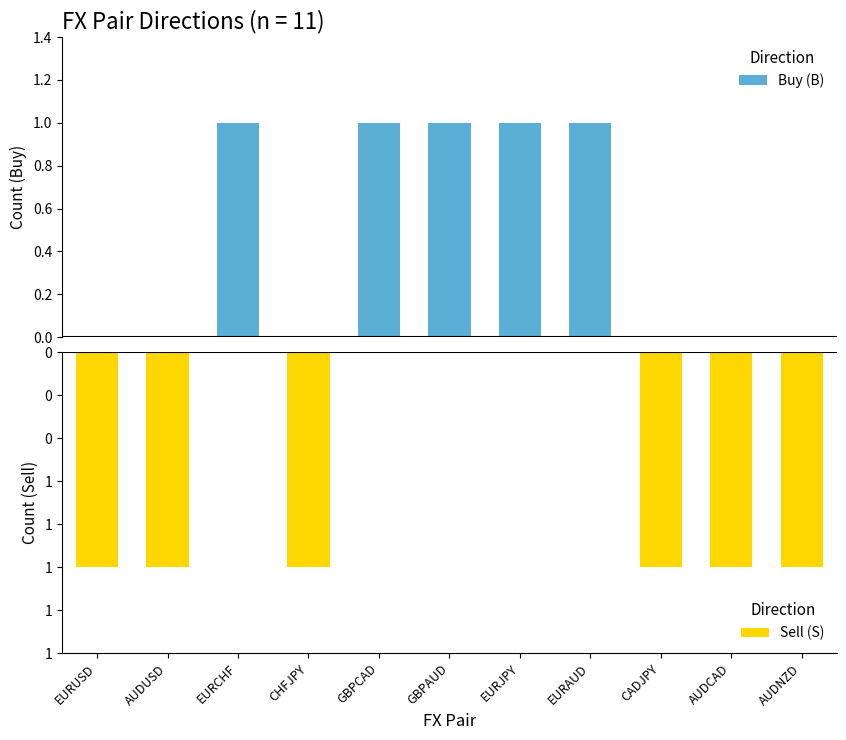

Reading left to right, what are all the values shown in this chart?

Buy (B): EURUSD=0	AUDUSD=0	EURCHF=1	CHFJPY=0	GBPCAD=1	GBPAUD=1	EURJPY=1	EURAUD=1	CADJPY=0	AUDCAD=0	AUDNZD=0
Sell (S): EURUSD=-1	AUDUSD=-1	EURCHF=0	CHFJPY=-1	GBPCAD=0	GBPAUD=0	EURJPY=0	EURAUD=0	CADJPY=-1	AUDCAD=-1	AUDNZD=-1